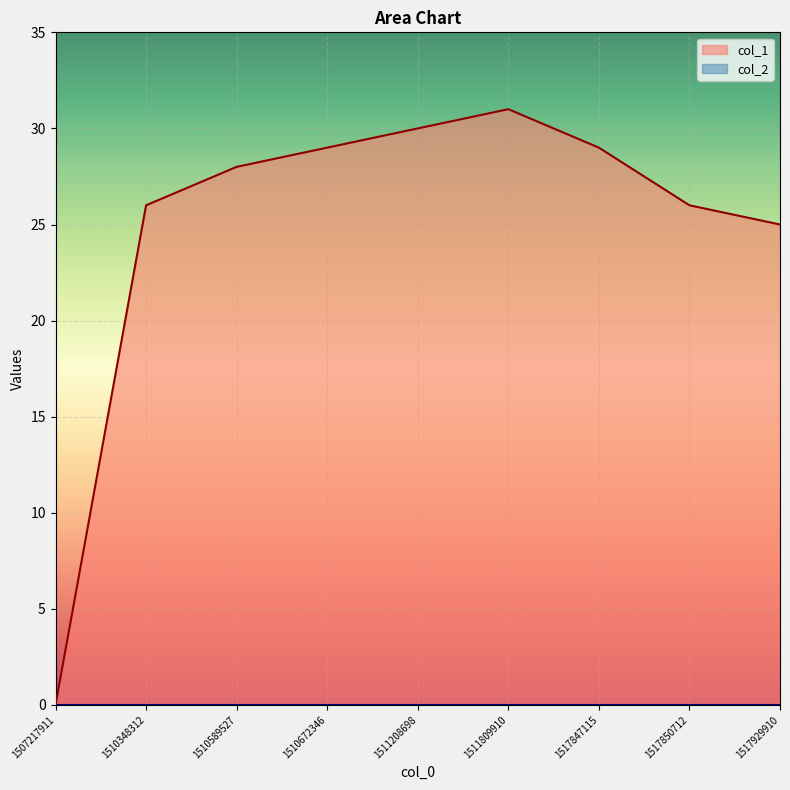

Between 1507217911 and 1517929910, which is larger?

1517929910